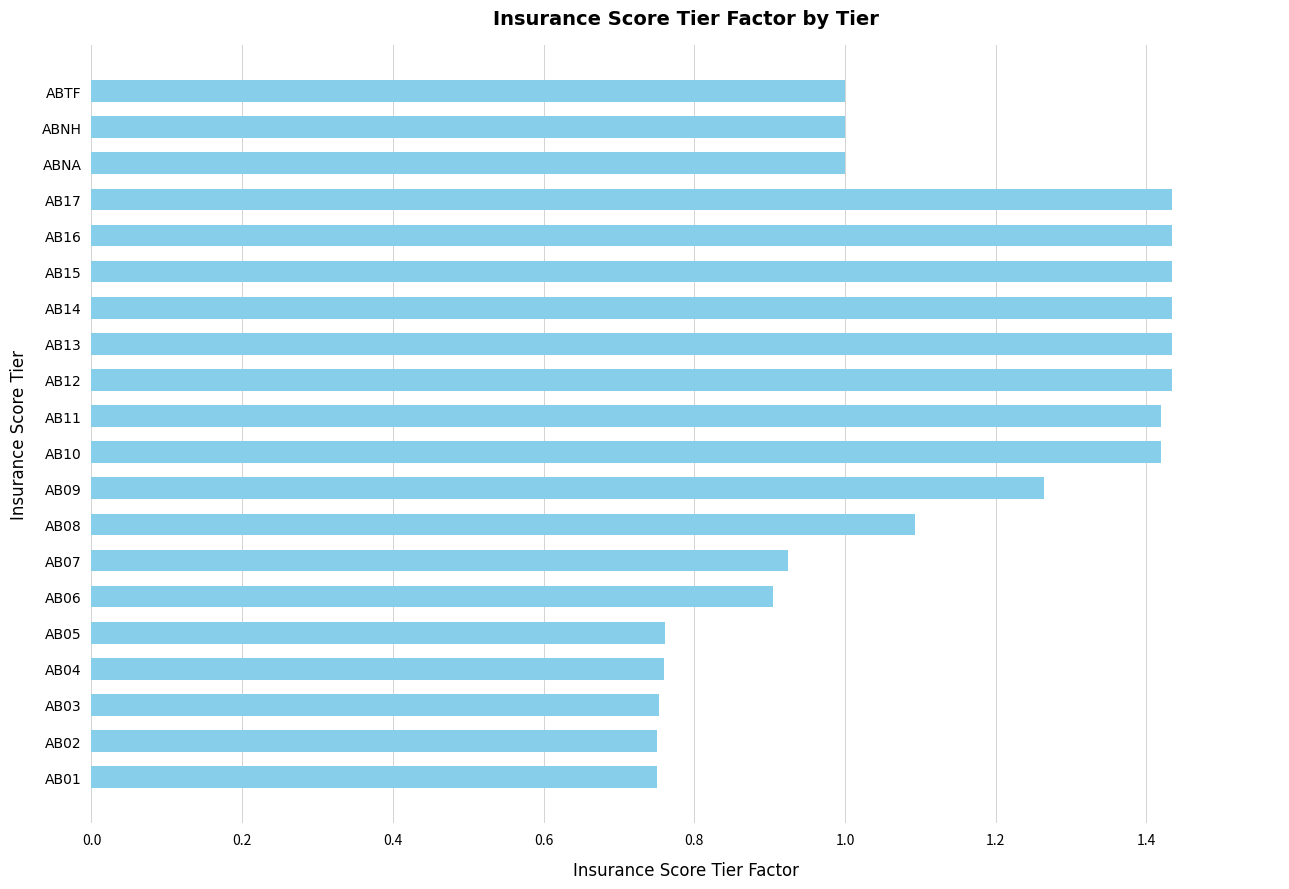

Between AB09 and ABNA, which is larger?

AB09